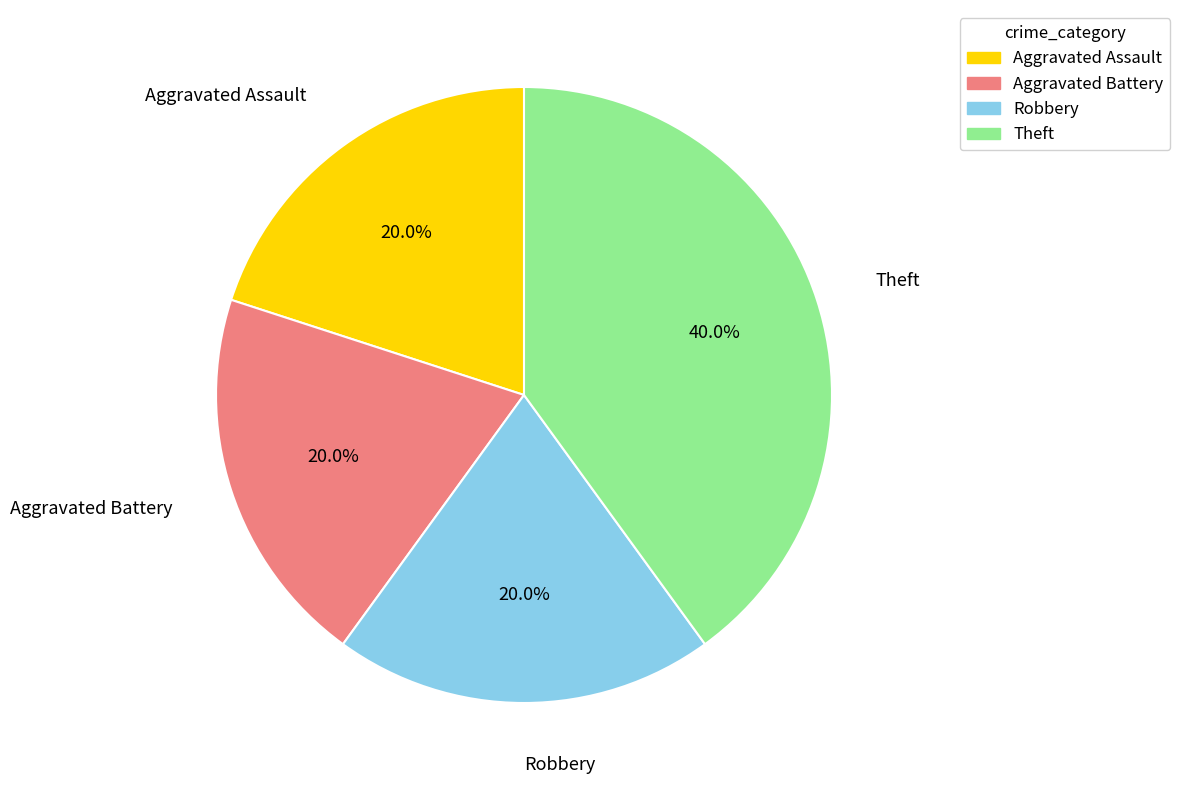

How many slices are in this pie chart?

4